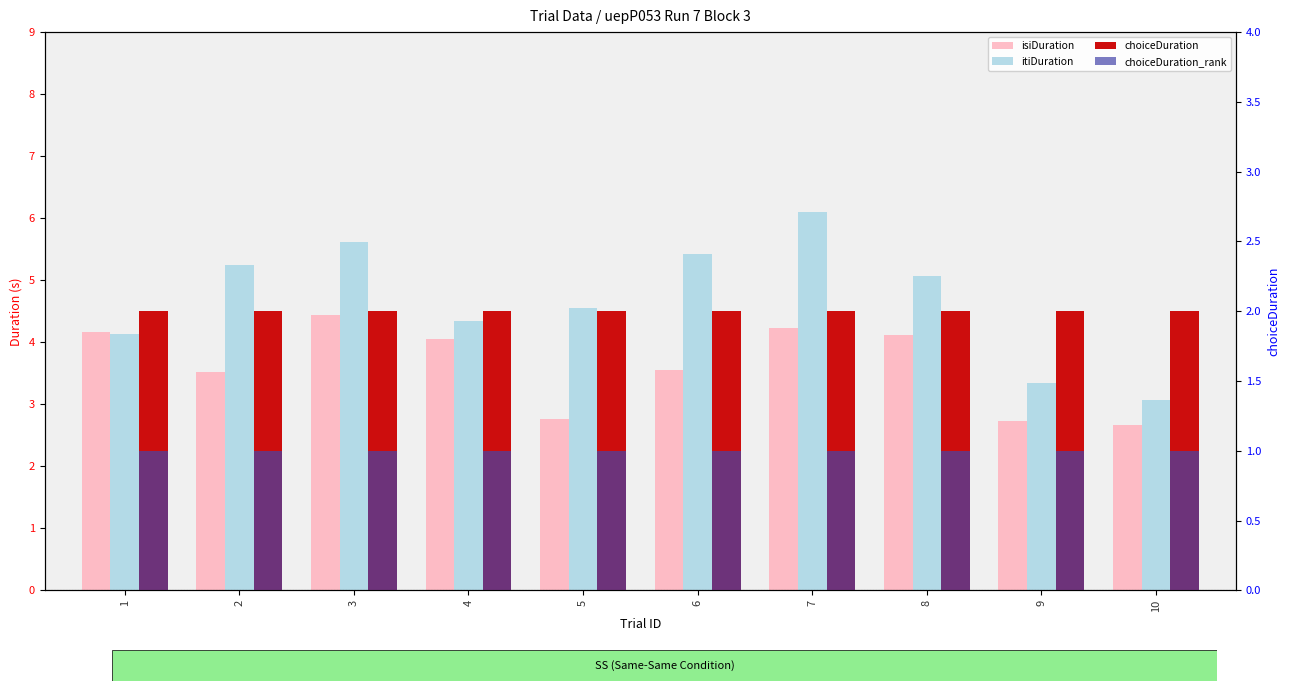

What is the value of the choiceDuration_rank bar at the 8th from the left?

1.0